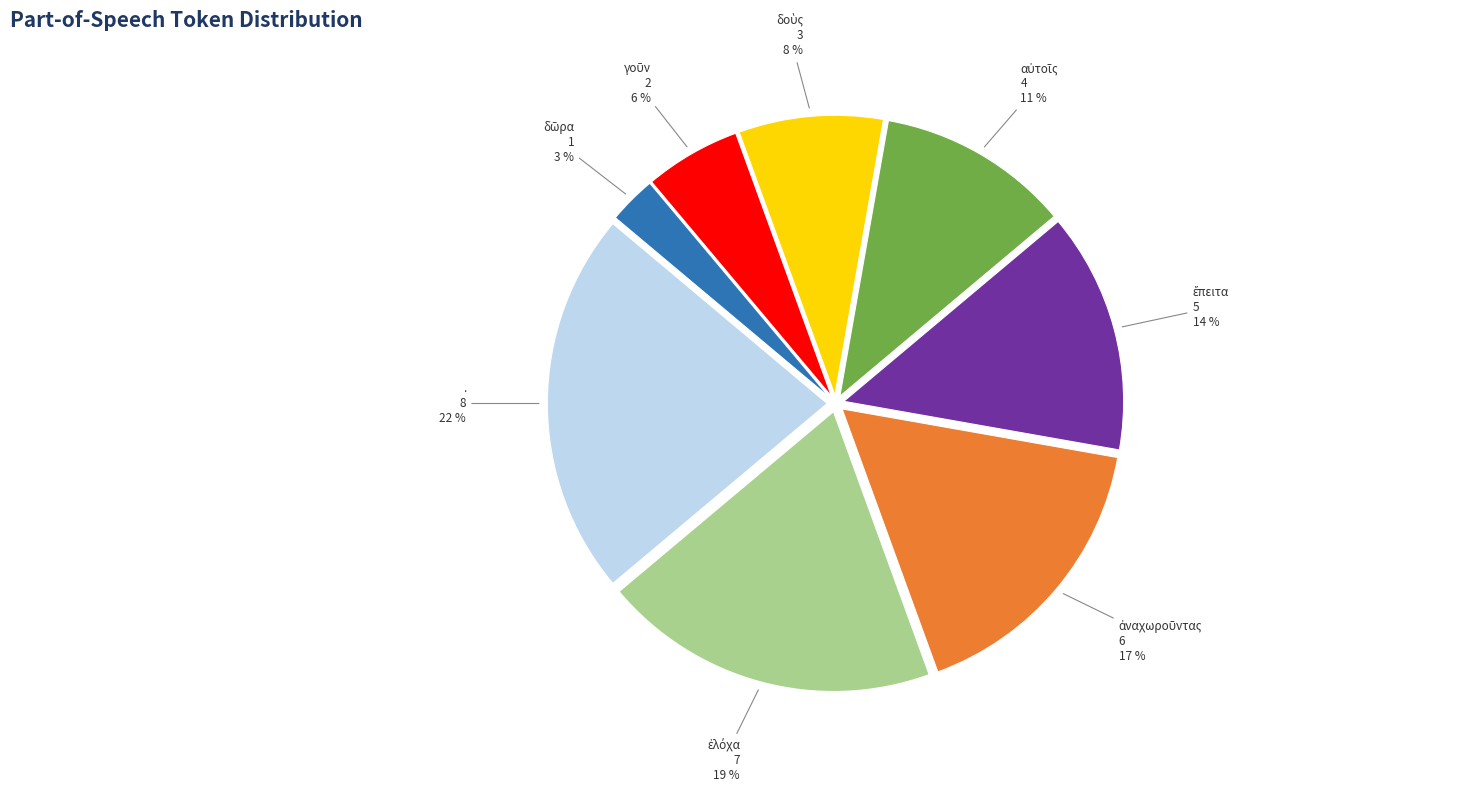

To the nearest percent, what is the average slice percentage?

12%